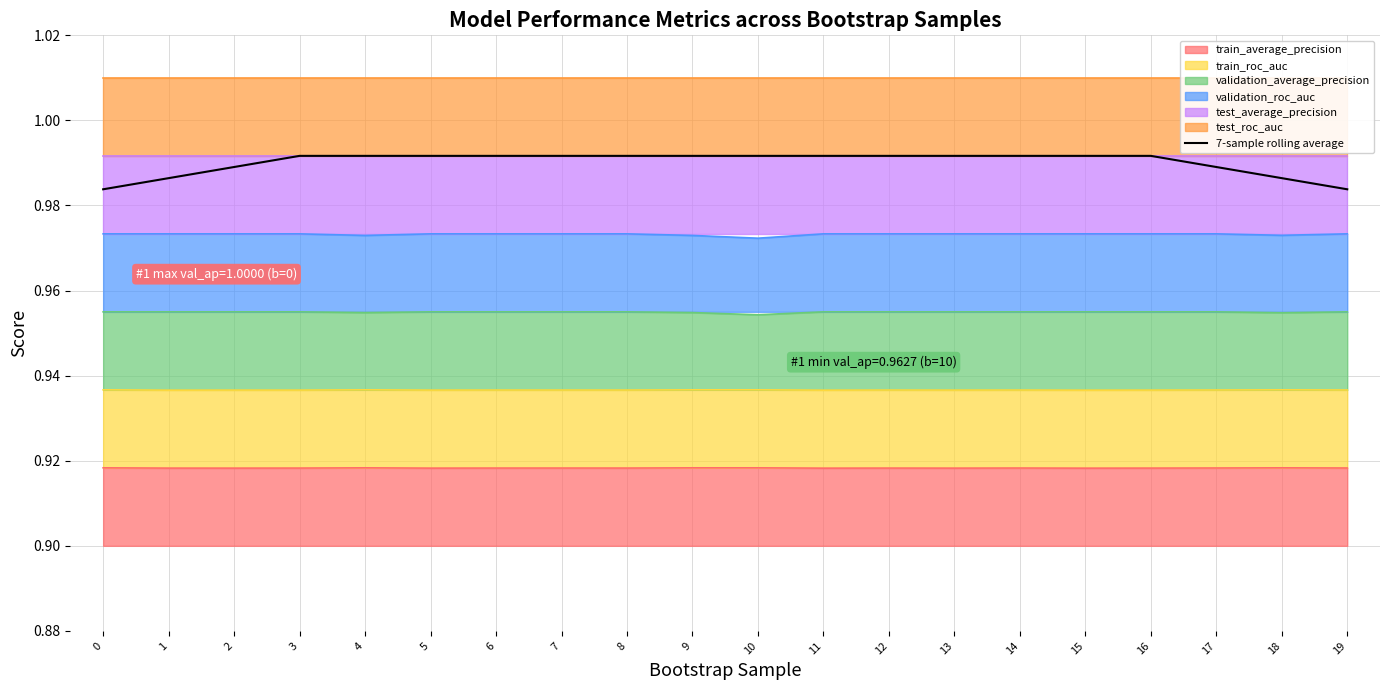

What is the sum of the values at 5 and 10?

2.0